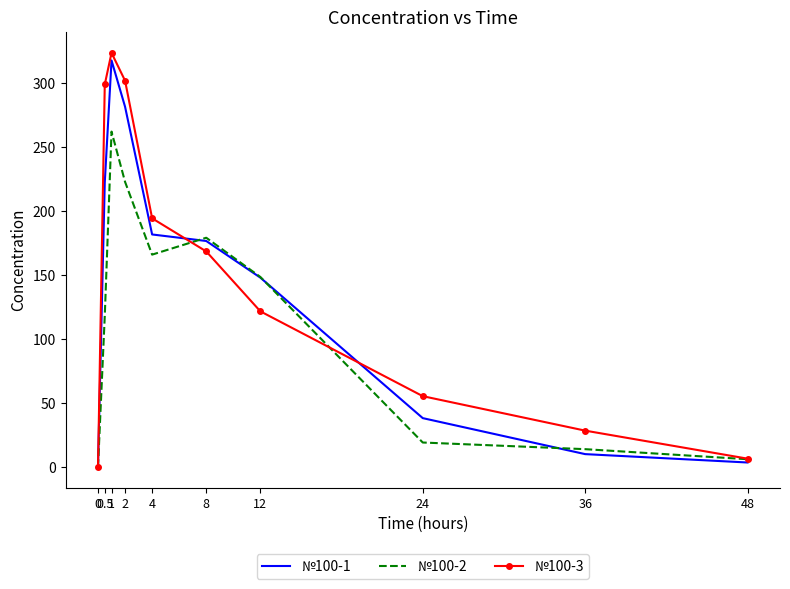

At how many categories does at least one series exceed 210?

3